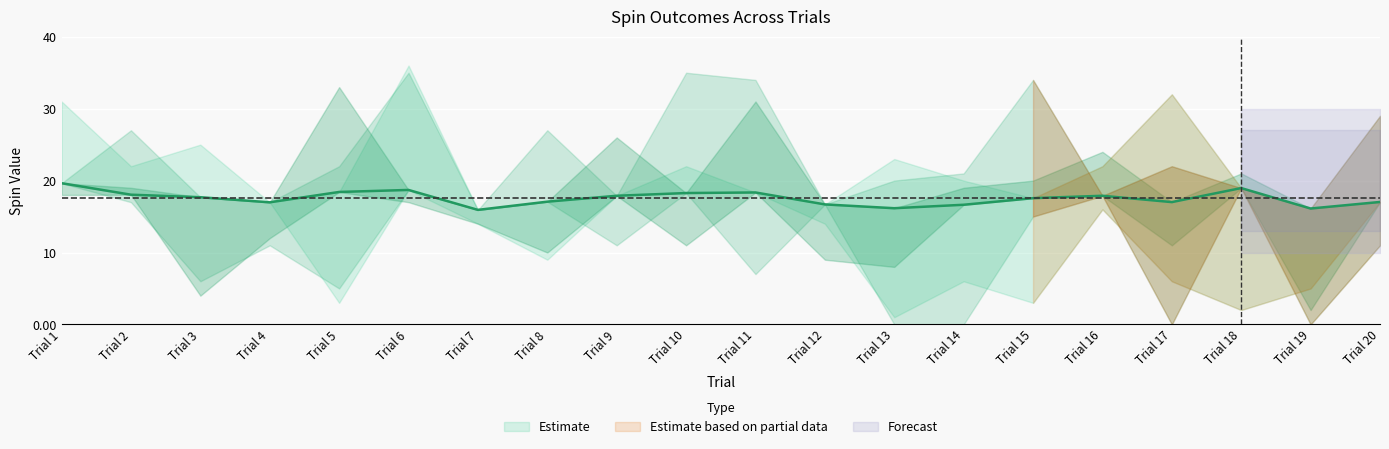

Where is Spin 3 nearest to the value 18?

Trial 2